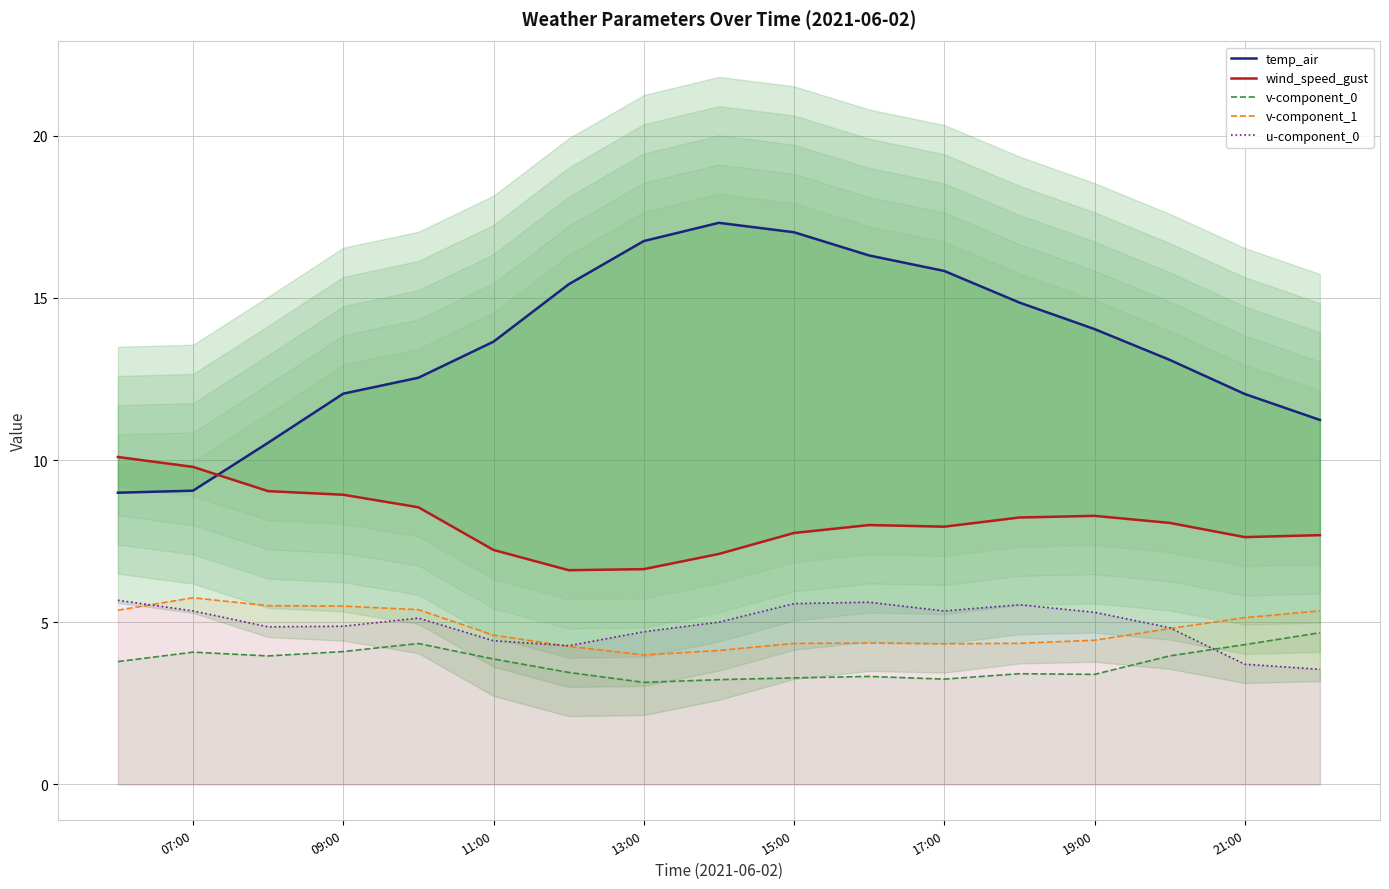

What is the minimum value for v-component_1?

4.0